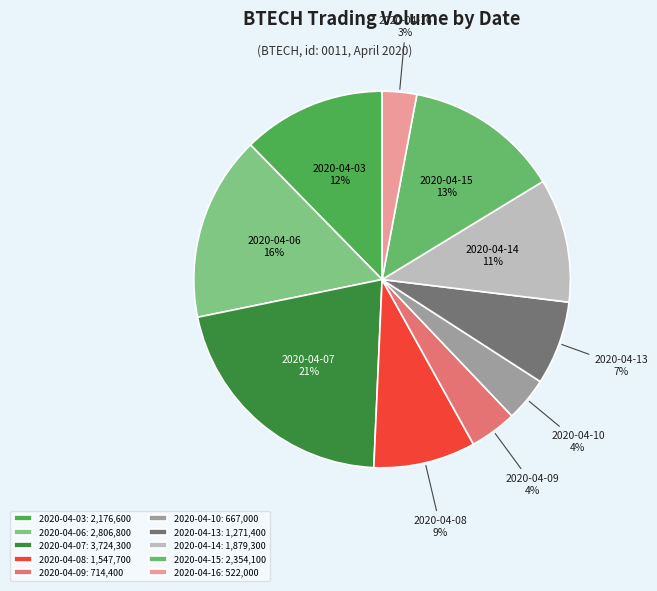

Rank the categories by value from highest to lowest.

2020-04-07, 2020-04-06, 2020-04-15, 2020-04-03, 2020-04-14, 2020-04-08, 2020-04-13, 2020-04-09, 2020-04-10, 2020-04-16